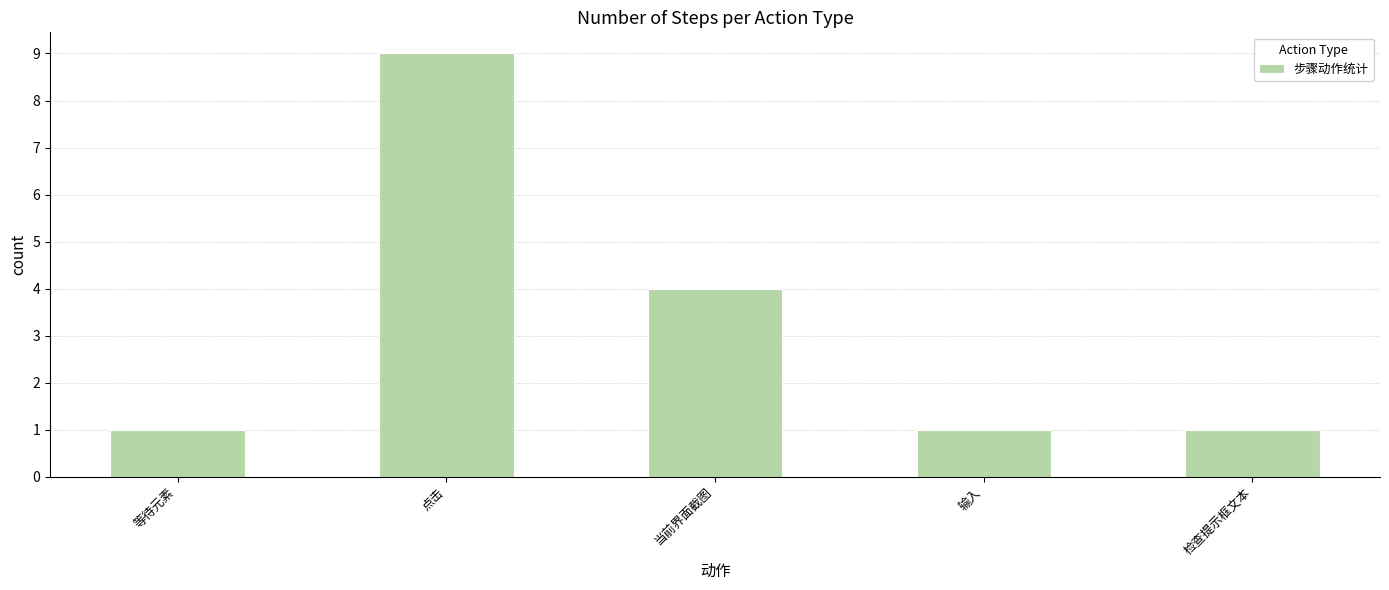

The value at 检查提示框文本 is 2. True or false?

False